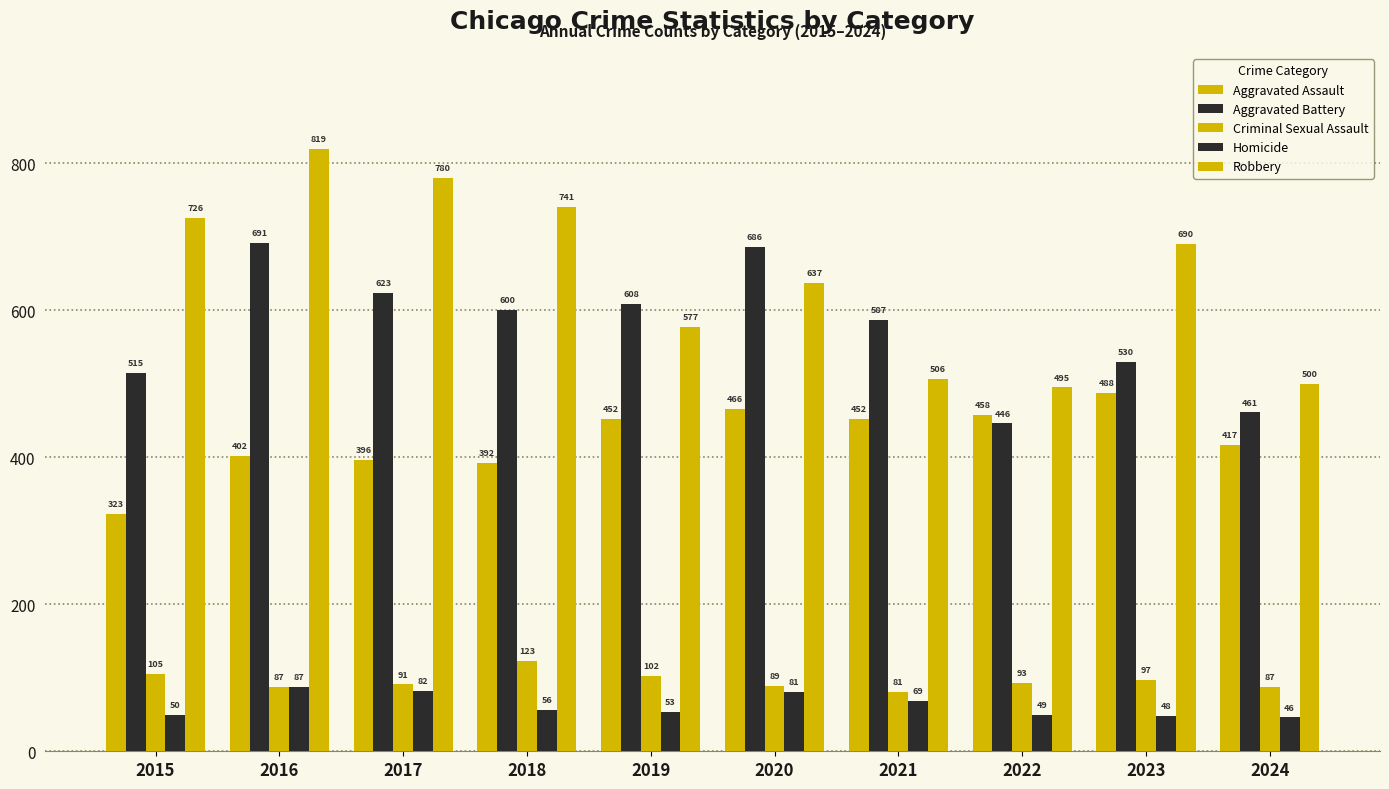

What is the maximum value shown in the chart?

819